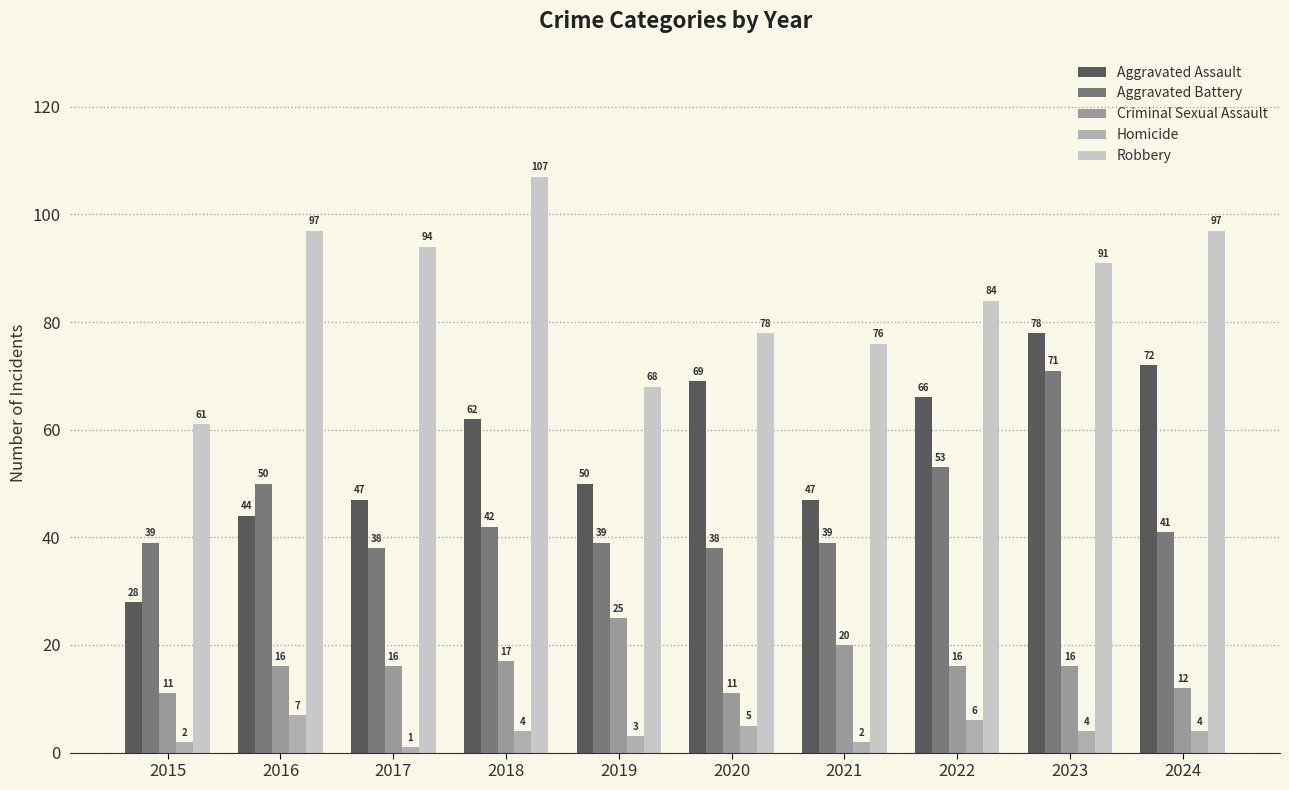

Is the value of Aggravated Assault at 2023 greater than the value of Aggravated Battery at 2016?

Yes